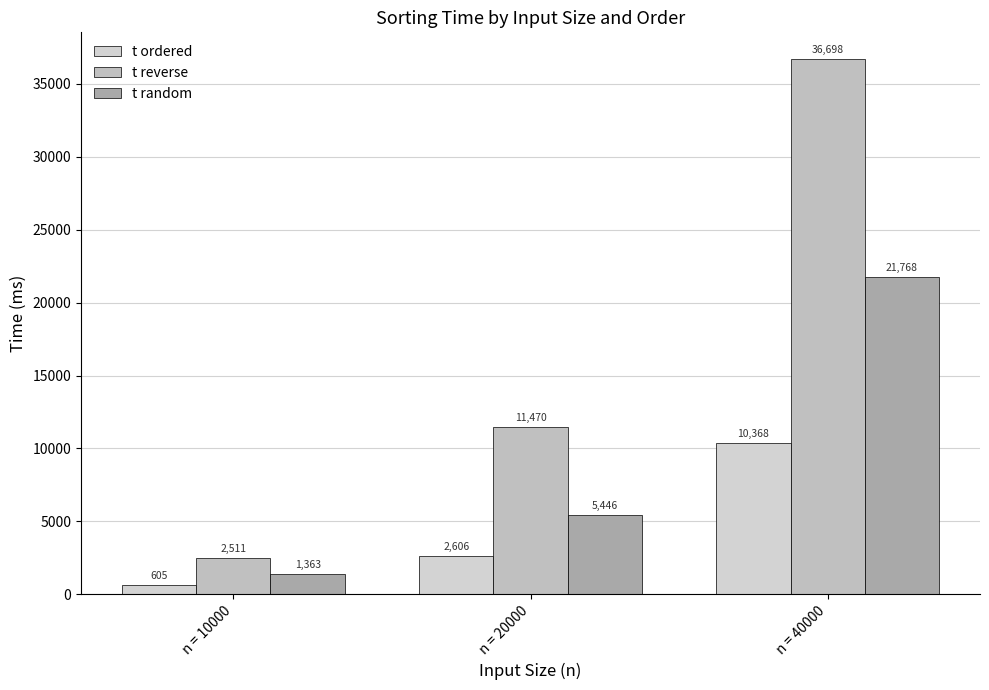

List the series in order of their peak value, lowest first.

t ordered, t random, t reverse